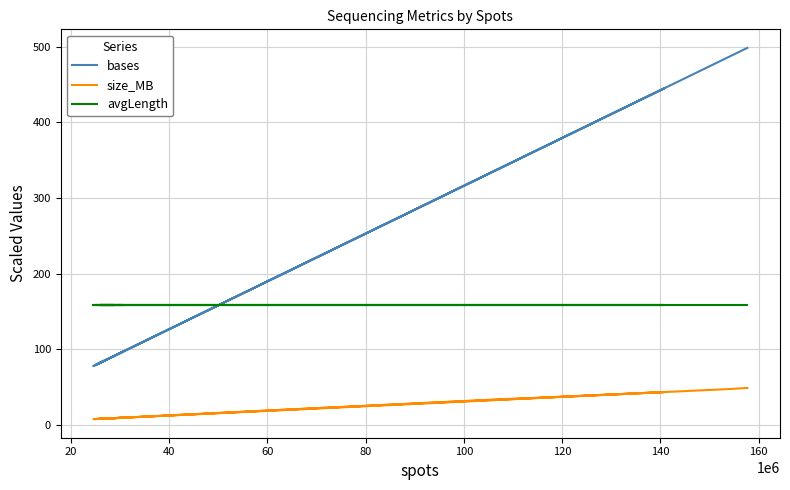

True or false: avgLength has more than 0 interior local peaks.

False